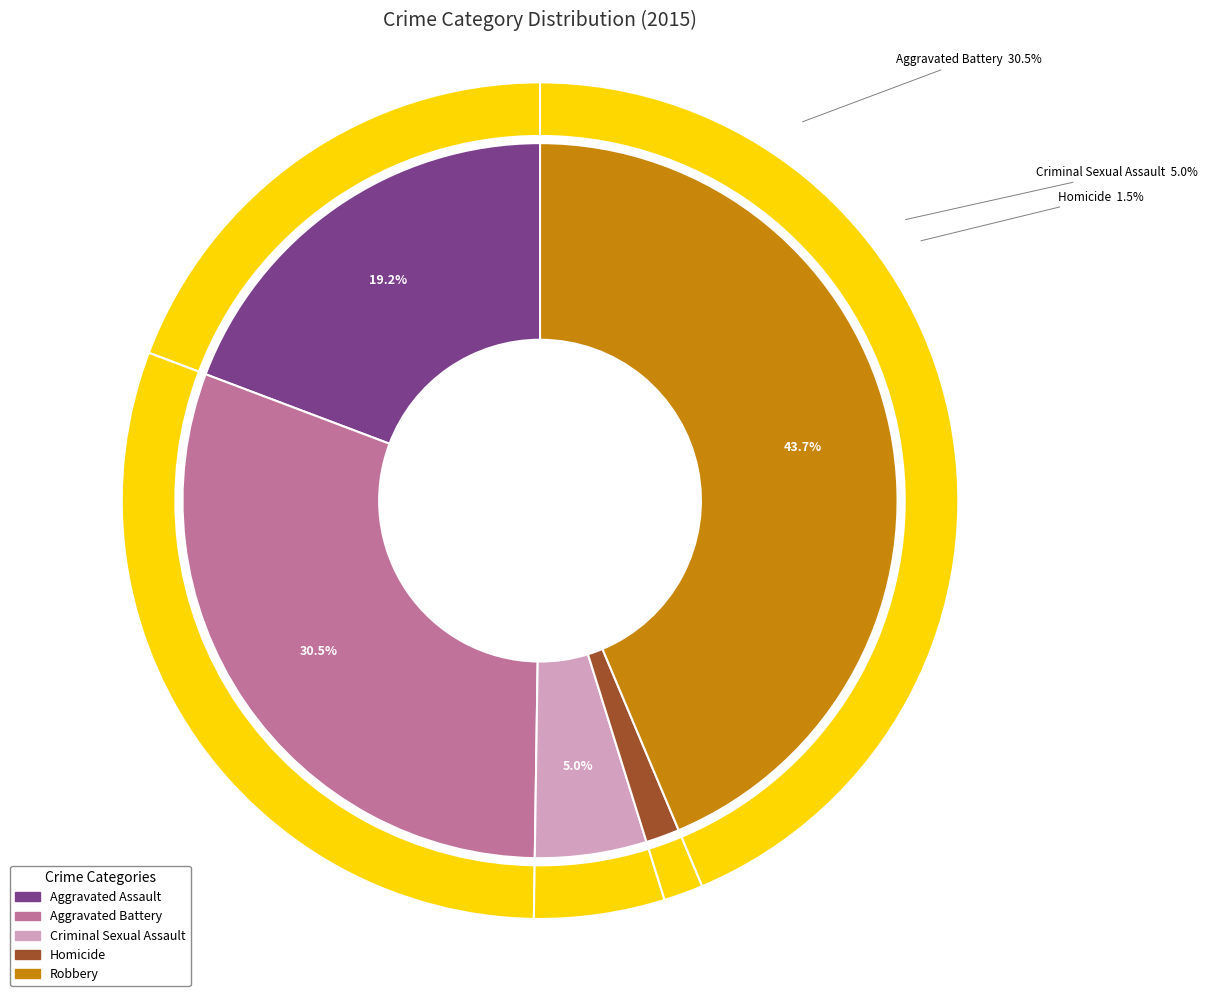

True or false: Aggravated Assault accounts for 19% of the total.

True